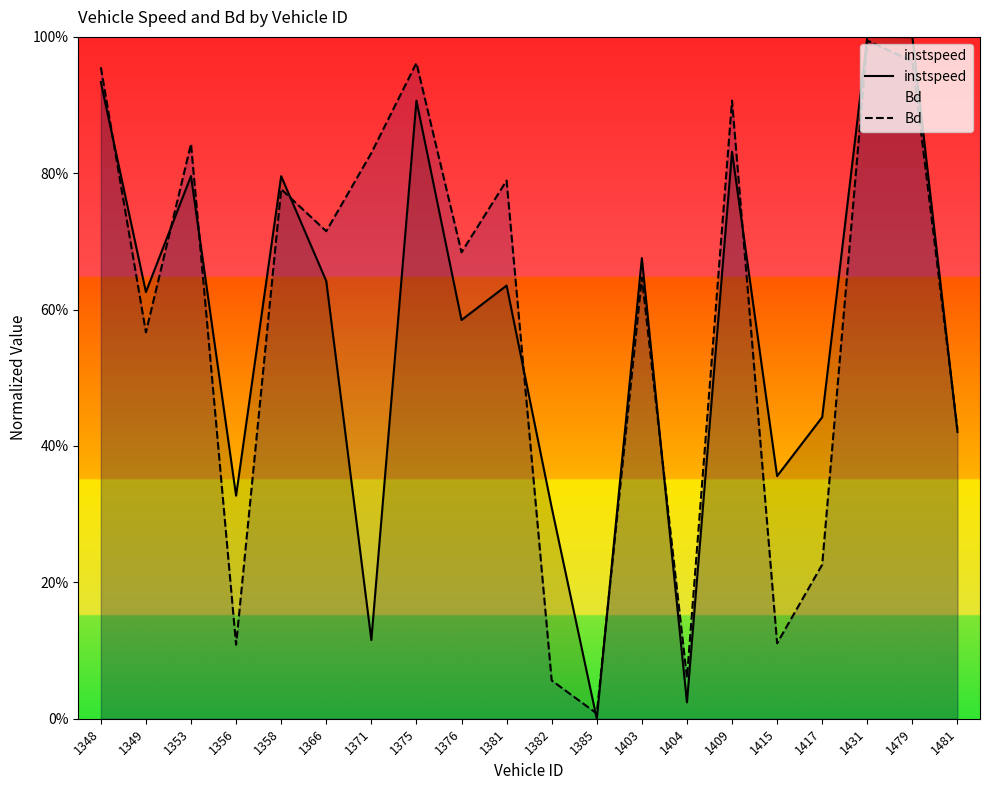

Which has a higher value, 1431 or 1356?

1431